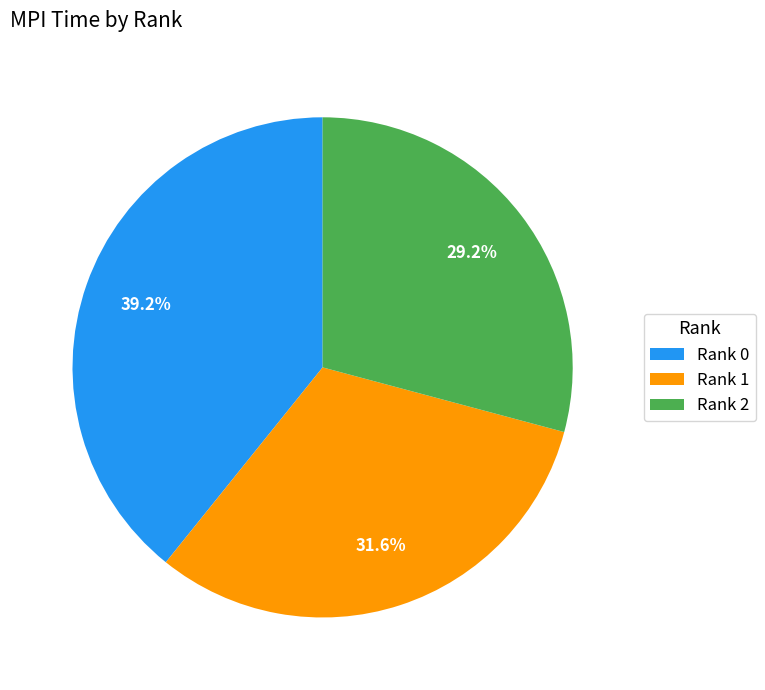

Is the sum of Rank 2 and Rank 1 greater than half?

Yes